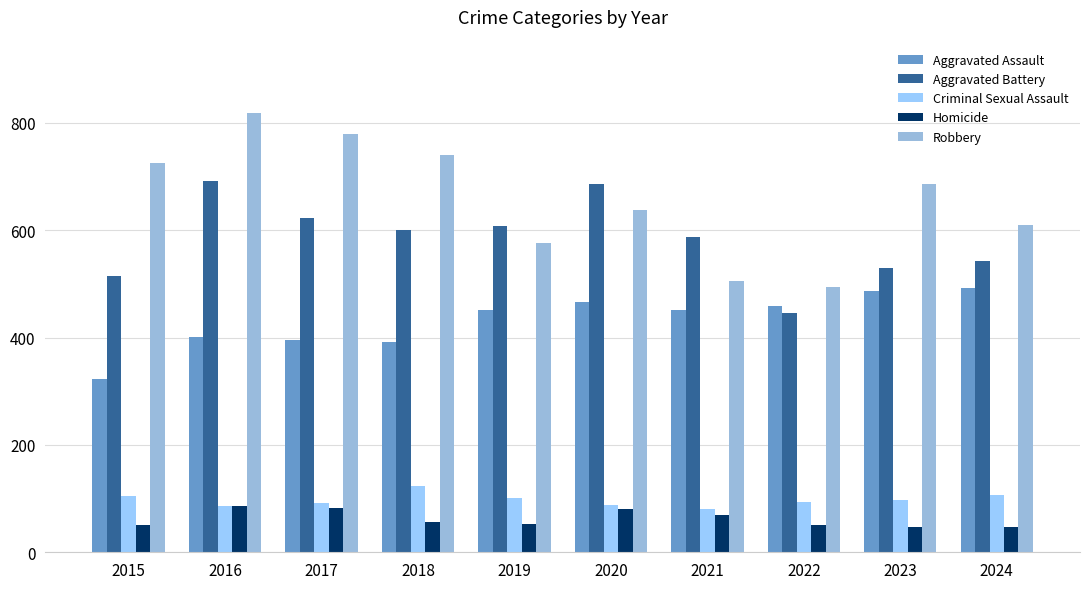

Reading left to right, transcribe all the data shown in this chart.

Aggravated Assault: 2015=323	2016=402	2017=396	2018=392	2019=452	2020=466	2021=452	2022=458	2023=486	2024=492
Aggravated Battery: 2015=515	2016=691	2017=623	2018=600	2019=608	2020=686	2021=587	2022=446	2023=529	2024=543
Criminal Sexual Assault: 2015=105	2016=87	2017=91	2018=123	2019=102	2020=89	2021=81	2022=93	2023=98	2024=106
Homicide: 2015=50	2016=87	2017=82	2018=56	2019=53	2020=81	2021=69	2022=50	2023=48	2024=48
Robbery: 2015=726	2016=819	2017=780	2018=741	2019=577	2020=637	2021=506	2022=495	2023=687	2024=610